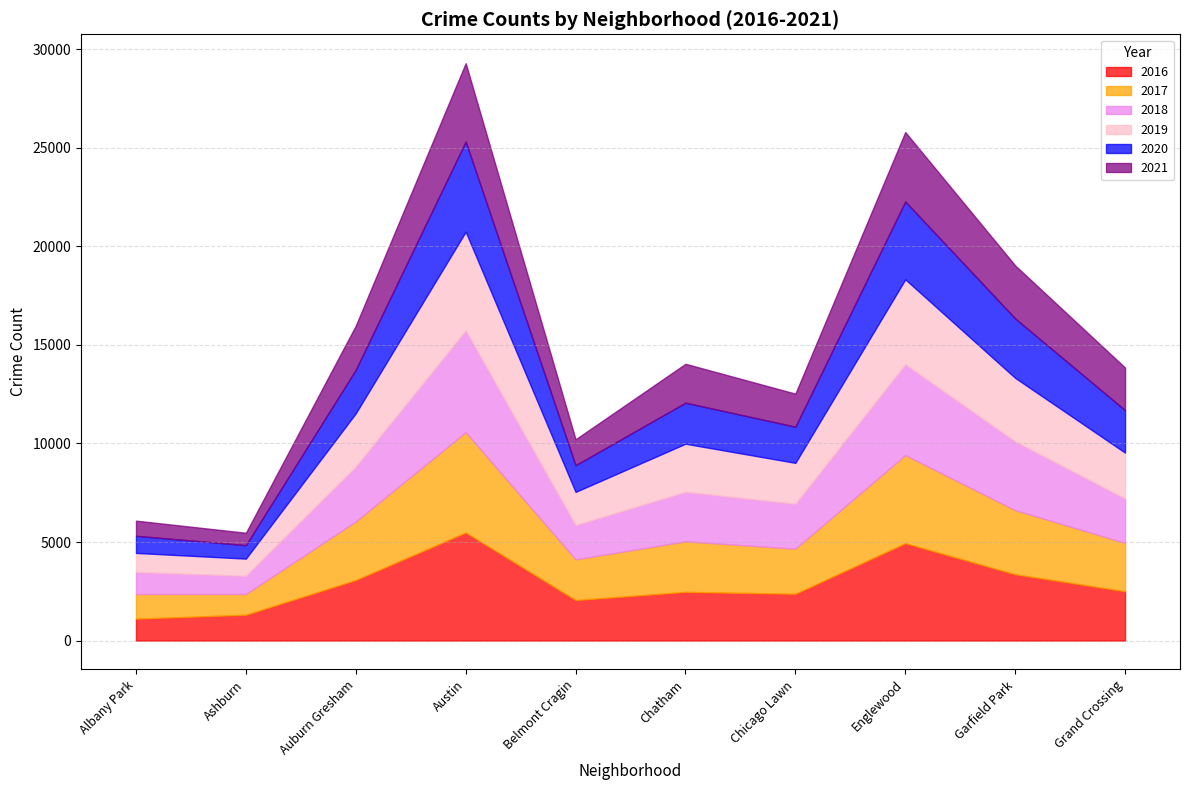

What is the difference between the 2016 values at Garfield Park and Auburn Gresham?

290